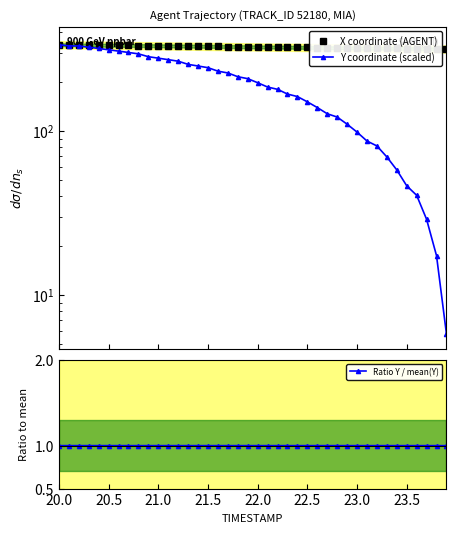

At how many categories does at least one series exceed 205?

40